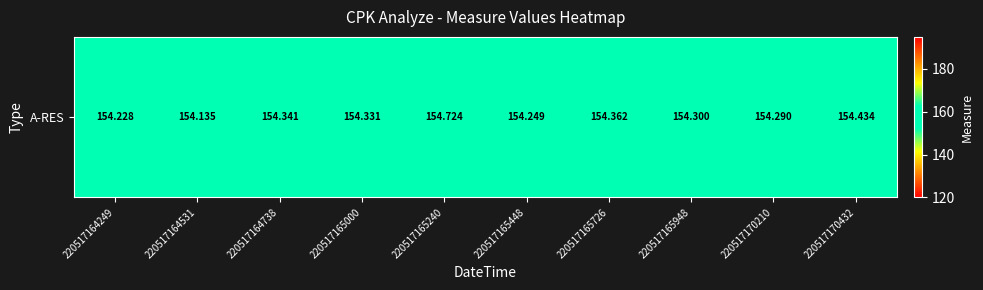

Which category has the highest value across all series?

220517165240